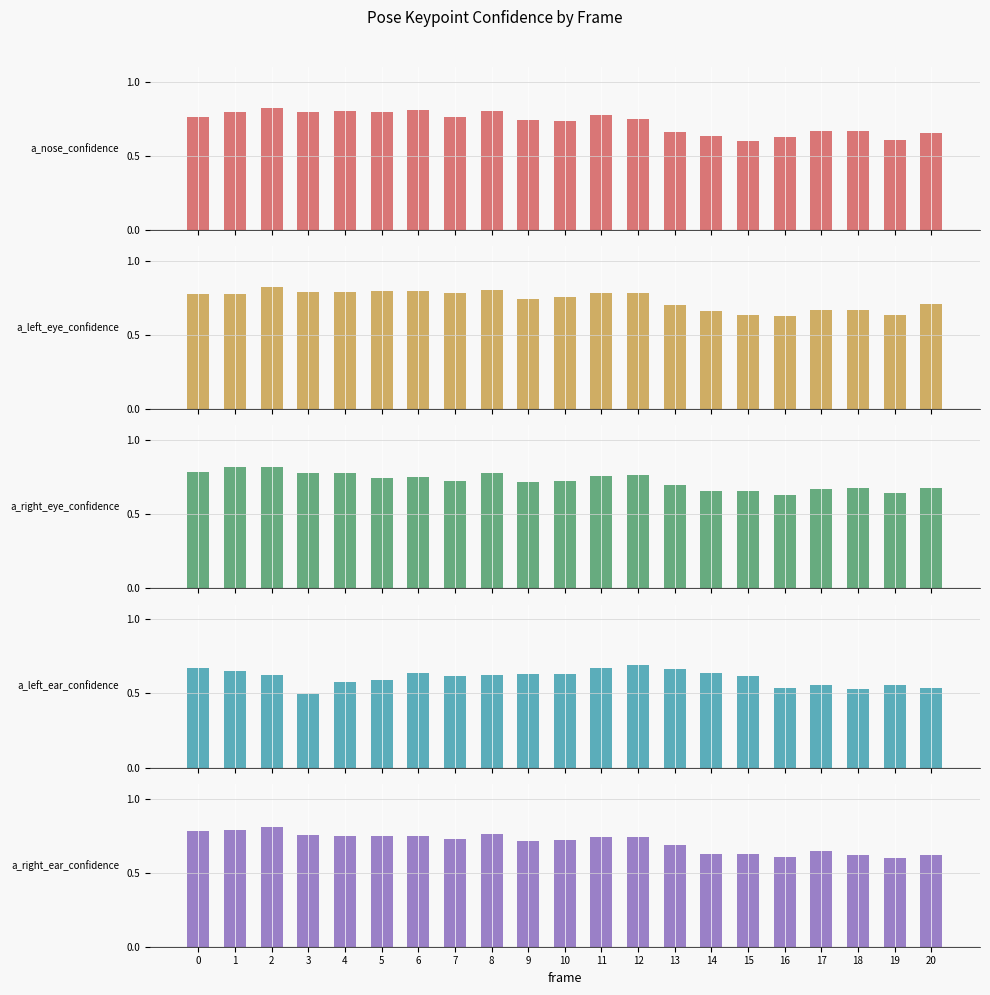

What is the smallest value displayed?

0.5